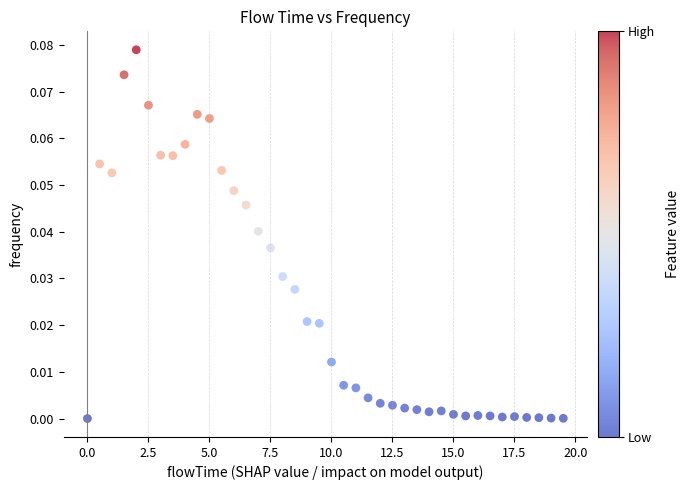

What is the range of X values (max minus min)?

19.5